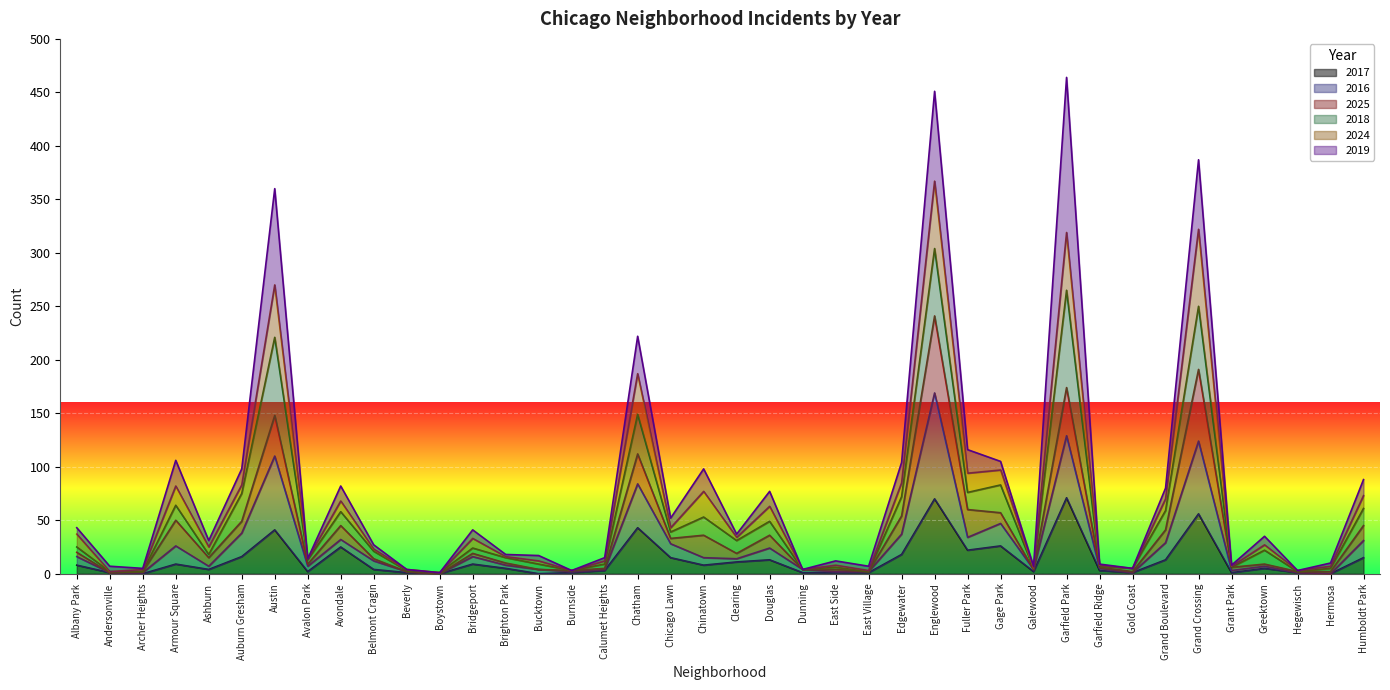

What is the maximum value for 2024?

367